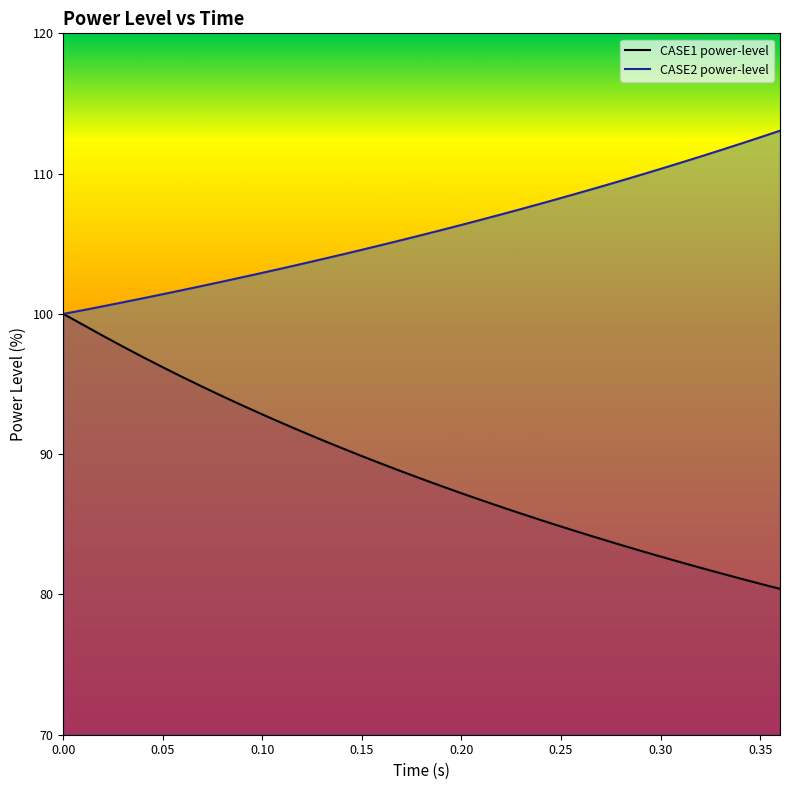

Reading right to left, extract all data points from this chart.

CASE1 power-level: 80.4	80.8	81.1	81.5	81.9	82.3	82.7	83.1	83.5	84.0	84.4	84.8	85.3	85.8	86.2	86.7	87.2	87.7	88.2	88.8	89.3	89.9	90.4	91.0	91.6	92.2	92.8	93.5	94.1	94.8	95.5	96.2	96.9	97.7	98.4	99.2	100.0
CASE2 power-level: 113.1	112.6	112.1	111.7	111.2	110.8	110.3	109.9	109.5	109.1	108.7	108.3	107.9	107.5	107.1	106.7	106.3	106.0	105.6	105.3	104.9	104.6	104.2	103.9	103.6	103.2	102.9	102.6	102.3	102.0	101.7	101.4	101.1	100.8	100.5	100.3	100.0